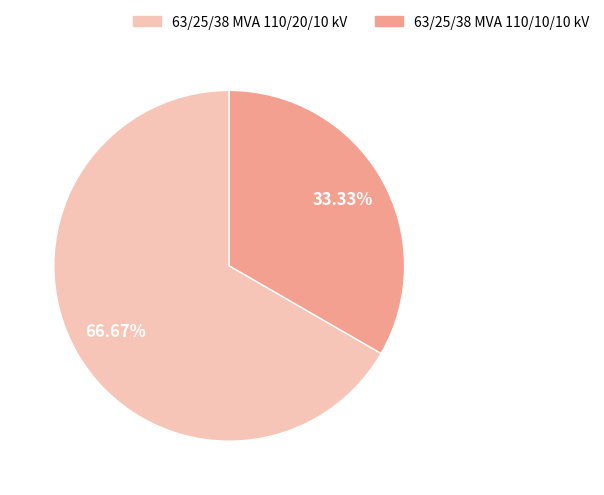

Which category has the biggest portion of the pie?

63/25/38 MVA 110/20/10 kV